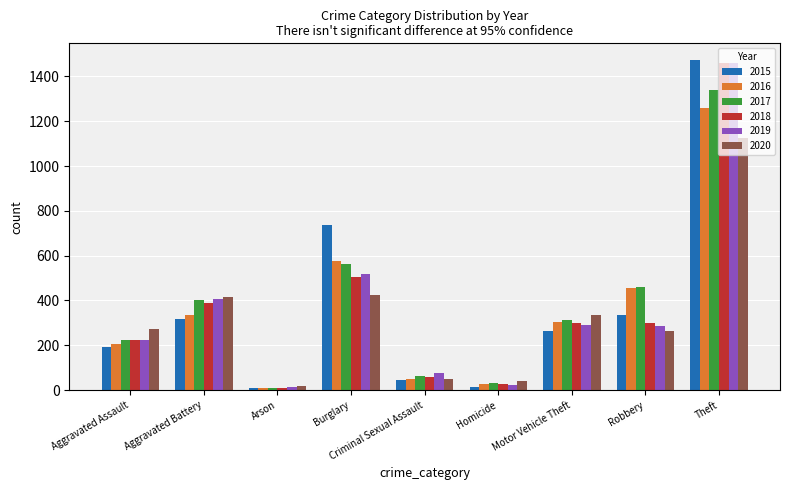

What is the sum of all 2015 values?

3392